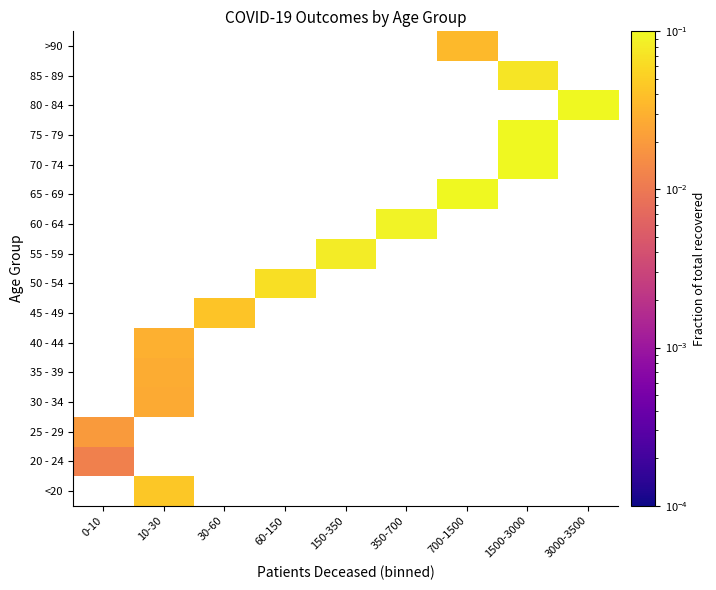

Which category has the lowest value across all series?

0-10